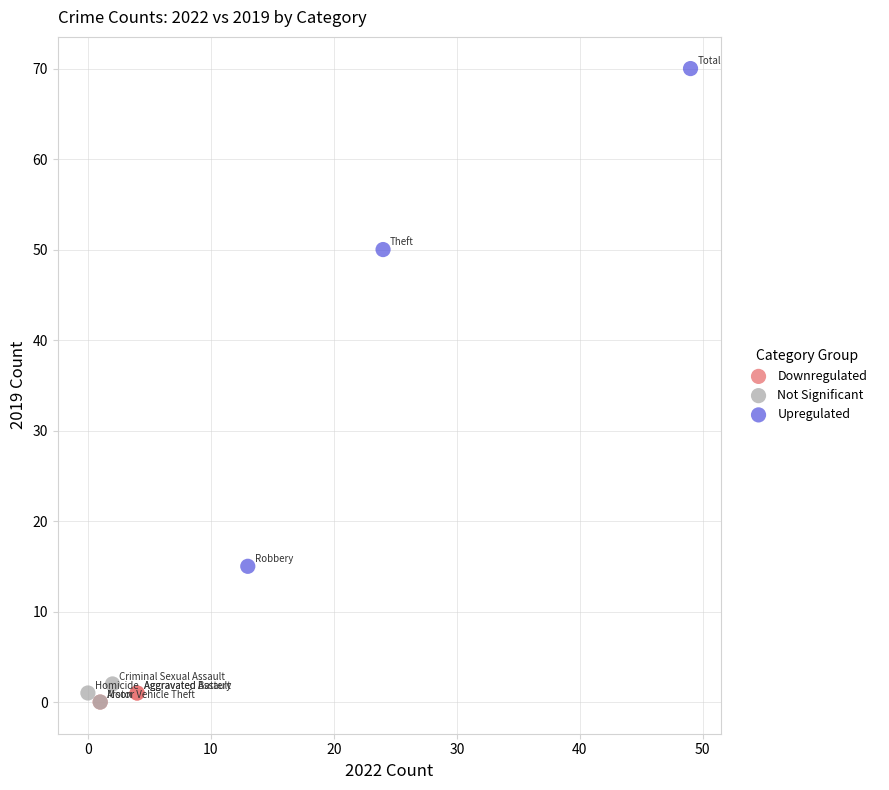

Which series has the widest spread of Y values?

Upregulated